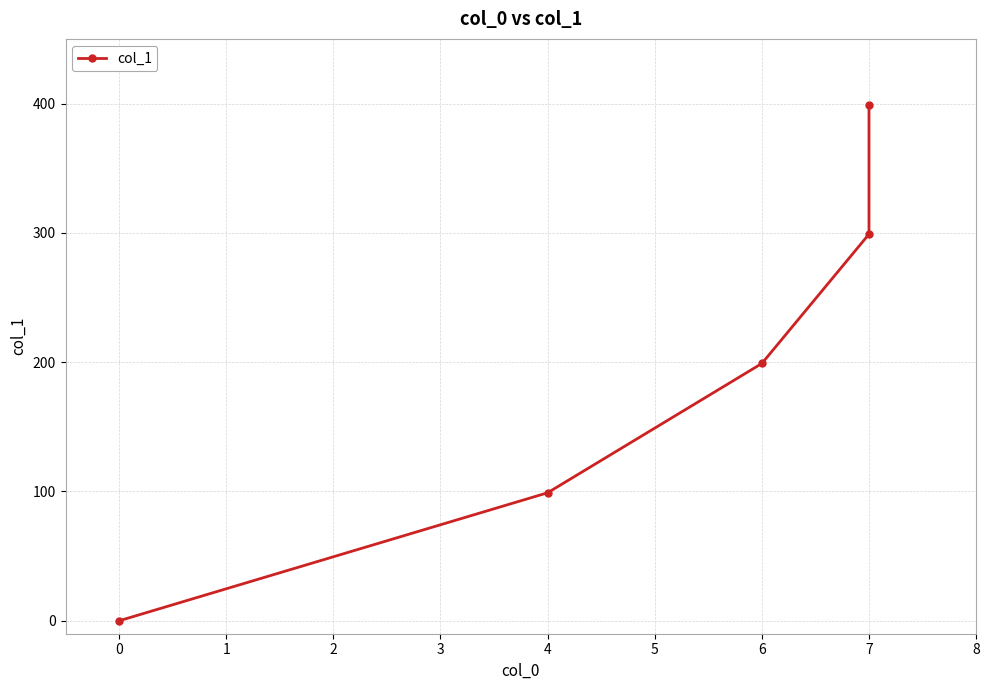

What is the difference between the maximum and second lowest values?

300